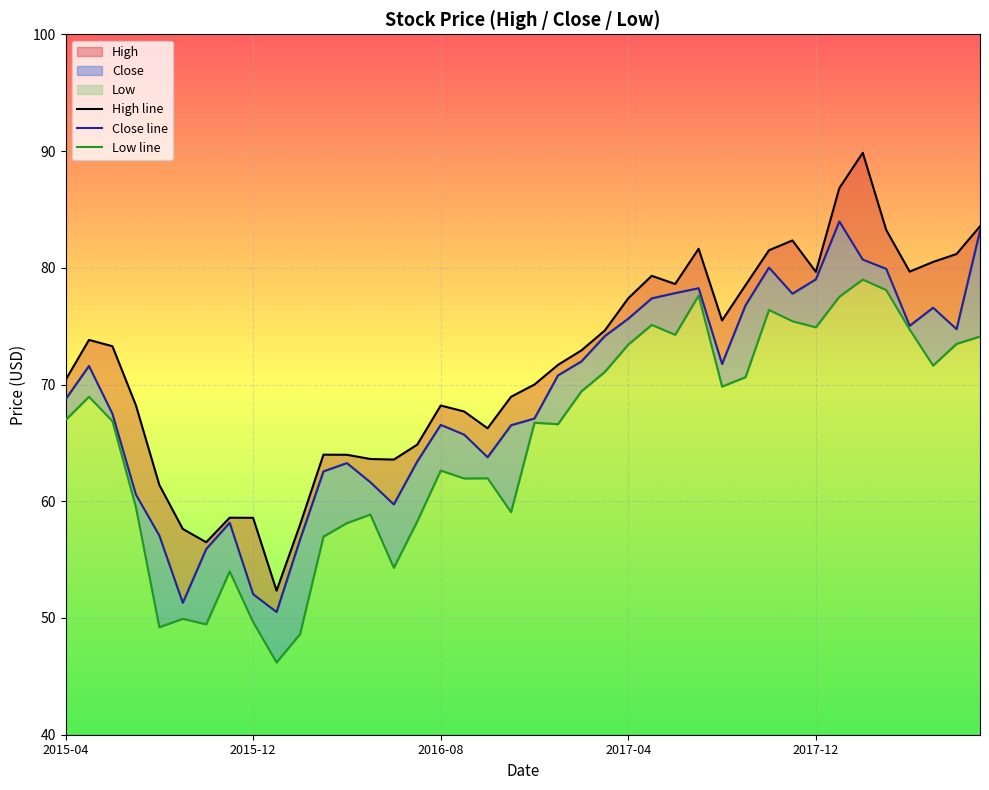

What value does the Close line series have at 20?

67.1